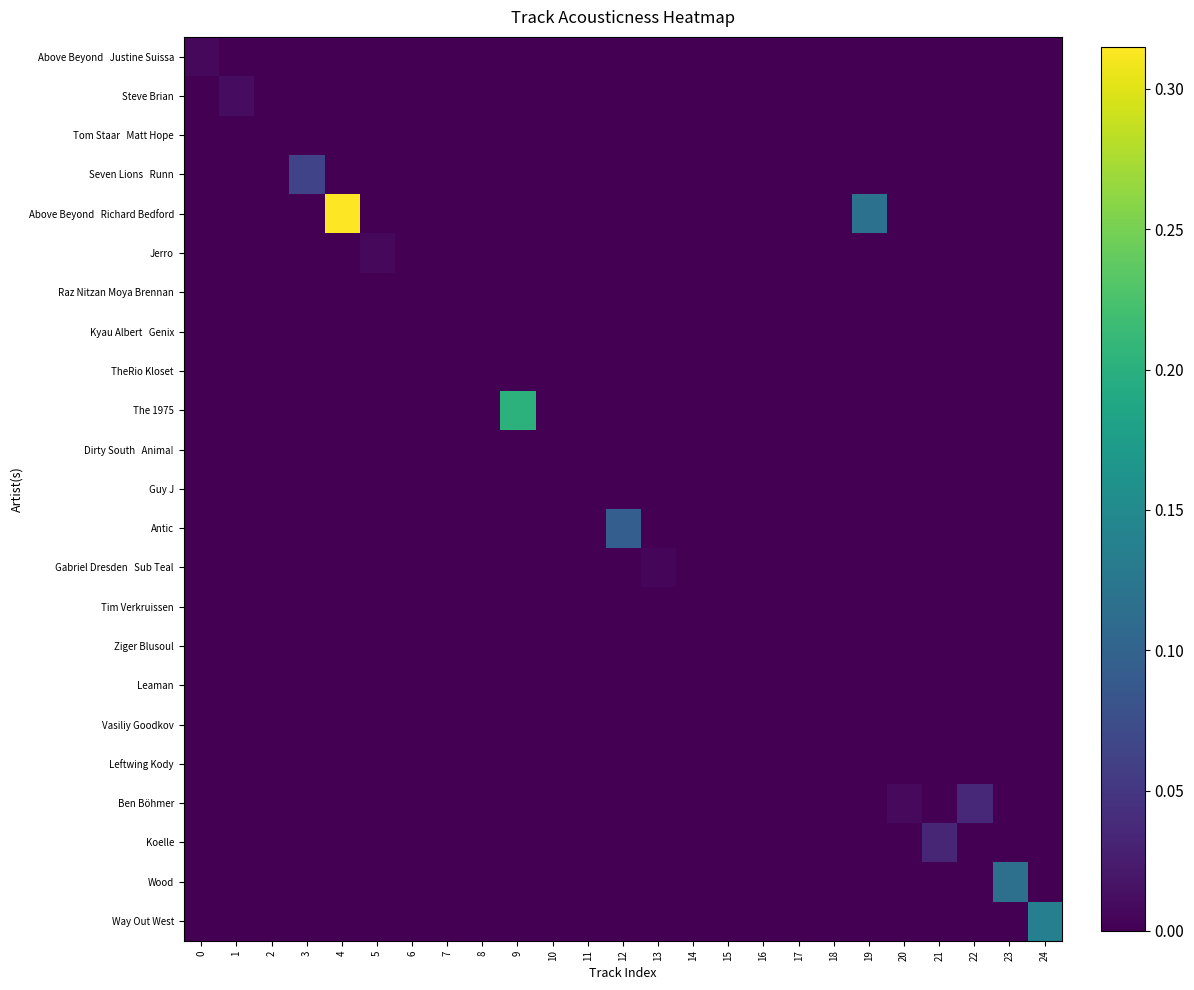

Which label corresponds to the largest value in the chart?

4